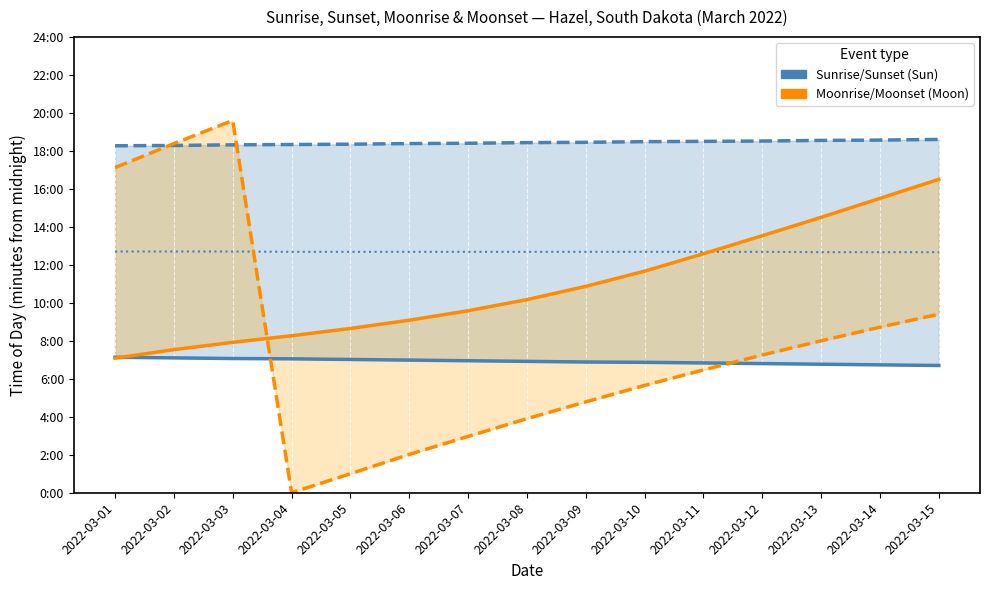

At which category does Moonset reach its first local valley?

2022-03-04